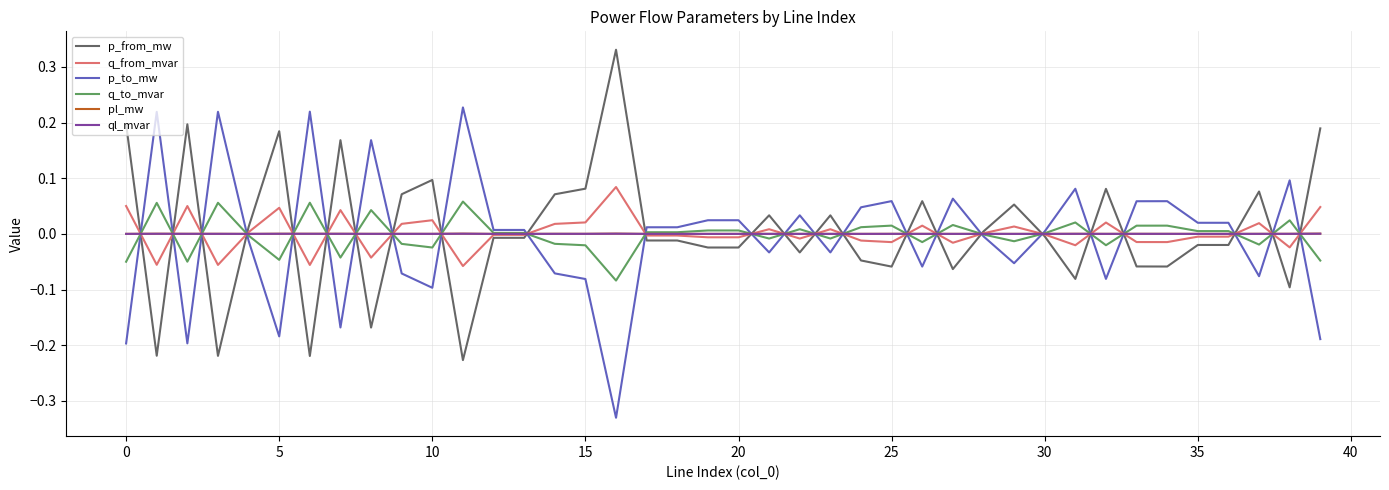

How many times do ql_mvar and p_from_mw cross each other?

24